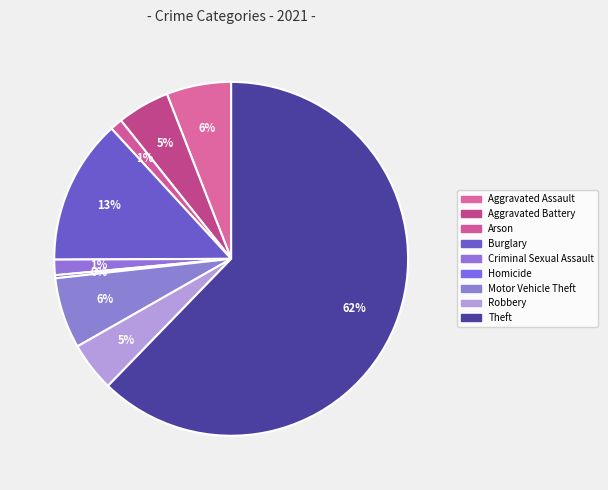

Does any single category account for the majority?

Yes